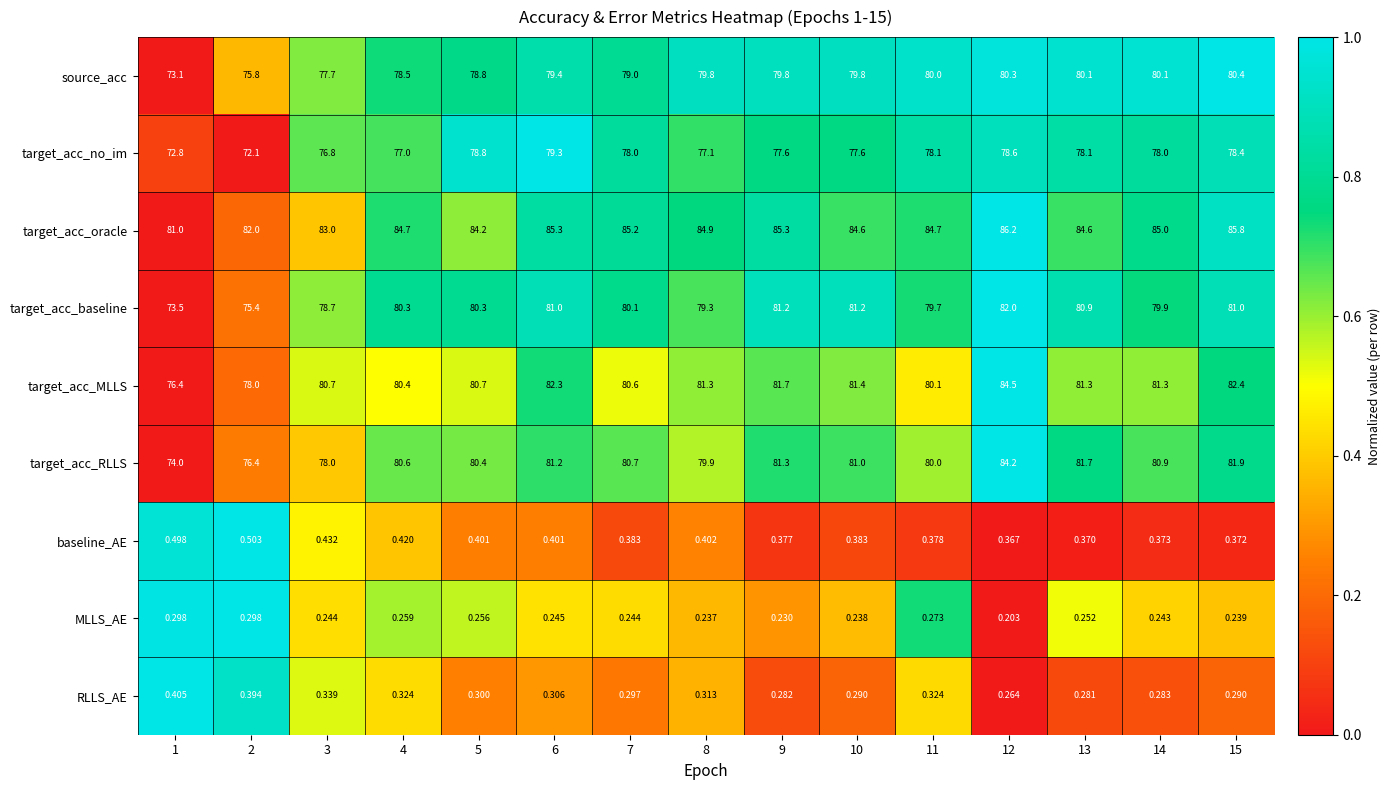

Which series has the largest total across all categories?

target_acc_oracle